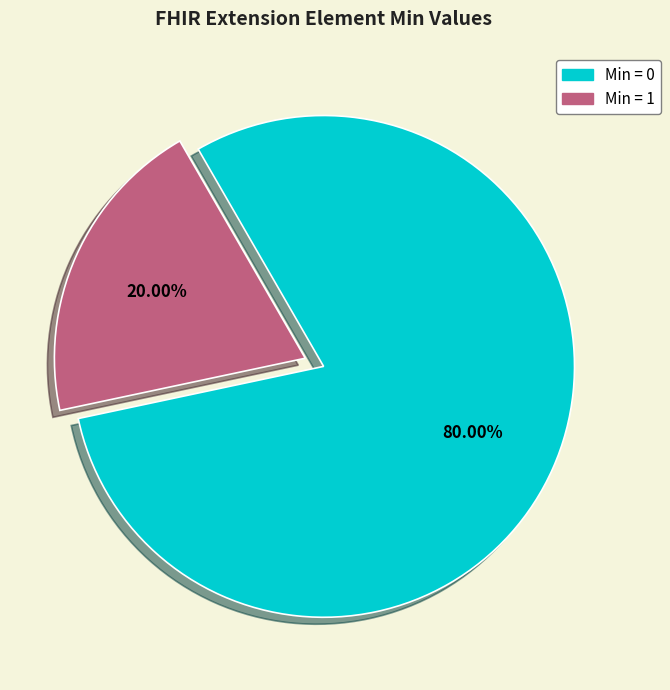

Does any single category account for the majority?

Yes